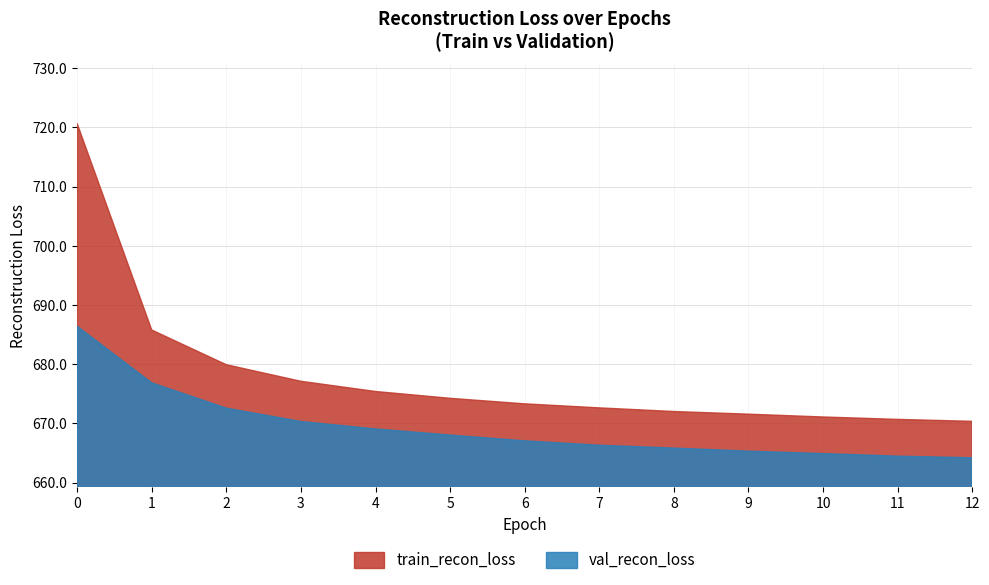

Which category has the lowest value in the val_recon_loss series?

12